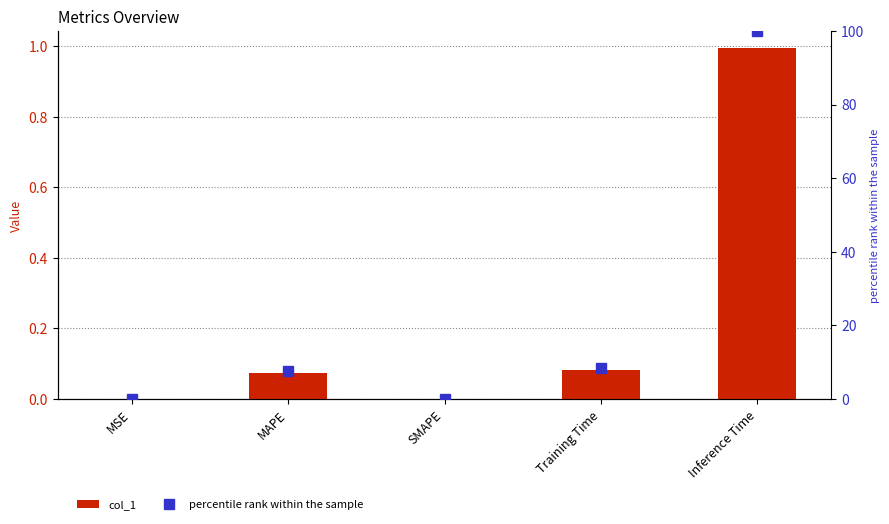

At how many categories does at least one series exceed 73?

1